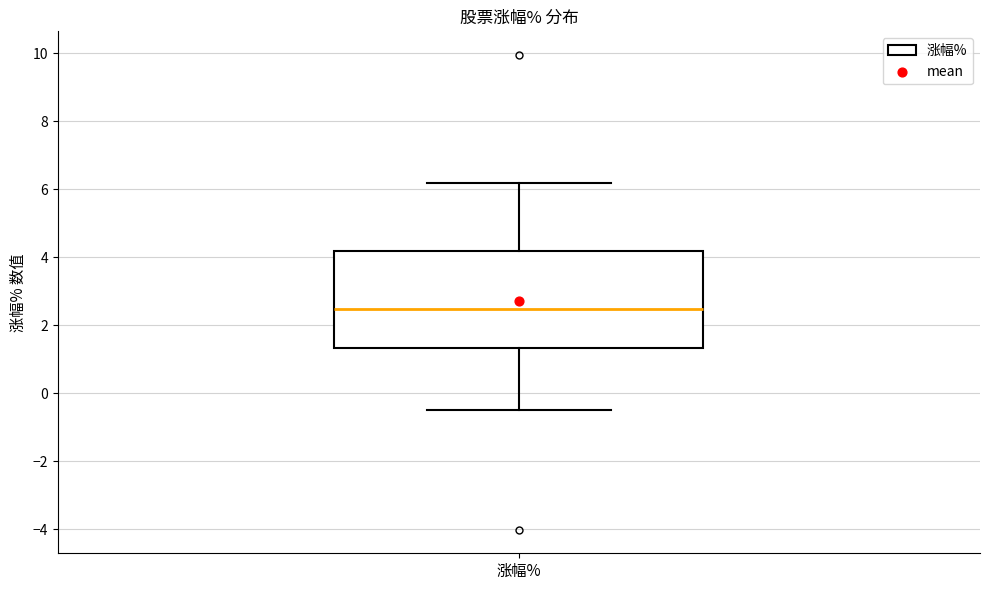

Read this box plot against the y-axis: the position of the median line, the range covered by the box, and the ends of both whiskers. The values are not printed on the chart, so give them approximately, as read against the axis.

median 2.4, box 1.4 to 4.2, whiskers -0.4 to 6.2